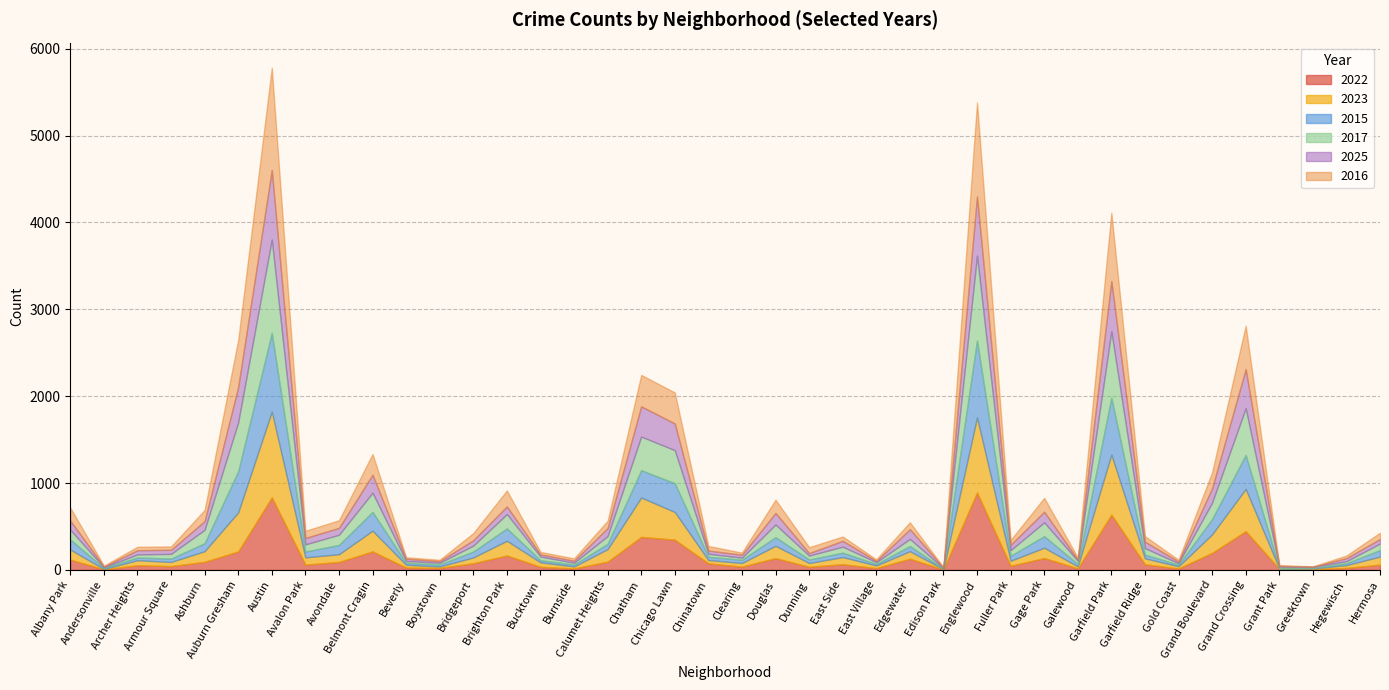

What is the difference between the 2022 values at Avondale and Auburn Gresham?

121